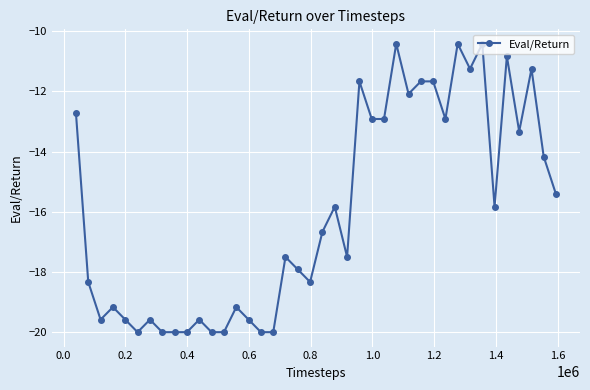

What is the smallest value displayed?

-20.0